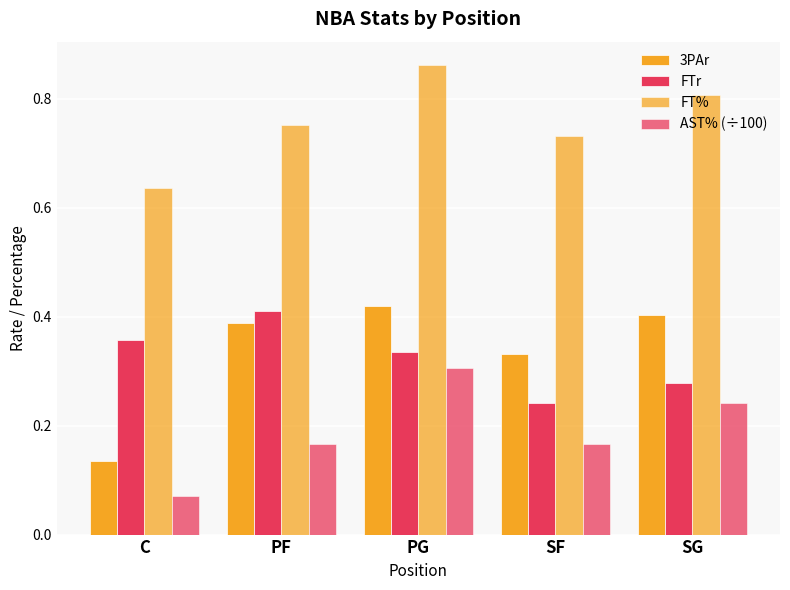

What is the difference between the FTr values at PF and SF?

0.2